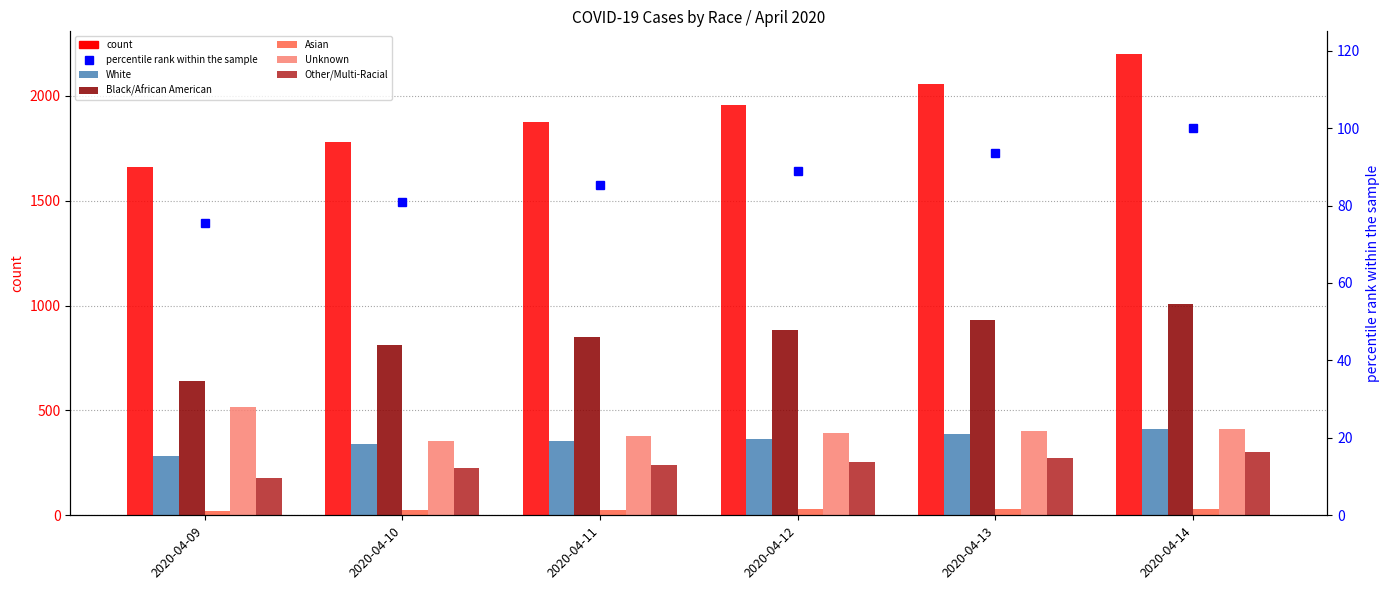

What is the average value of the All series?

1920